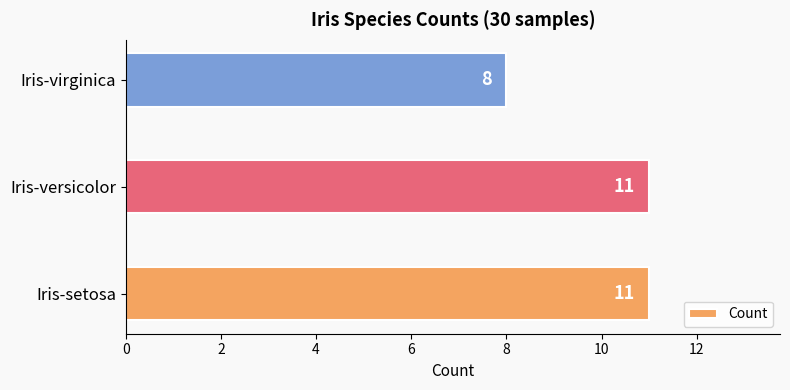

What is the minimum value shown in the chart?

8